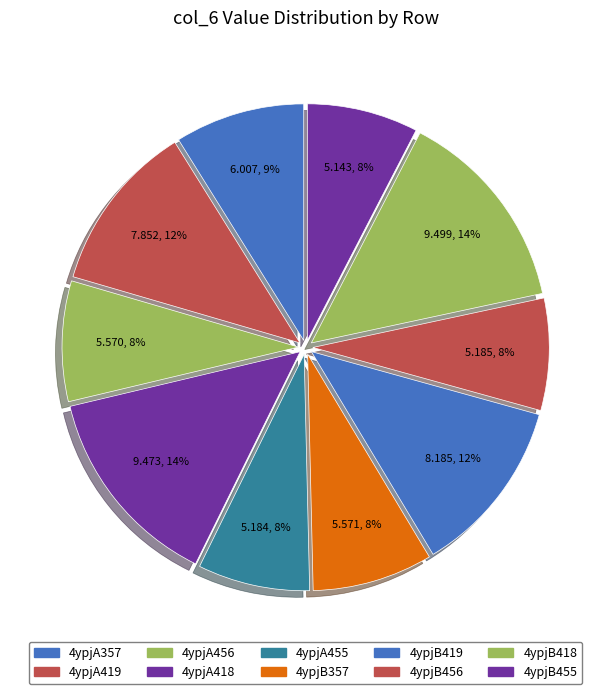

True or false: 4ypjB455 accounts for 1% of the total.

False